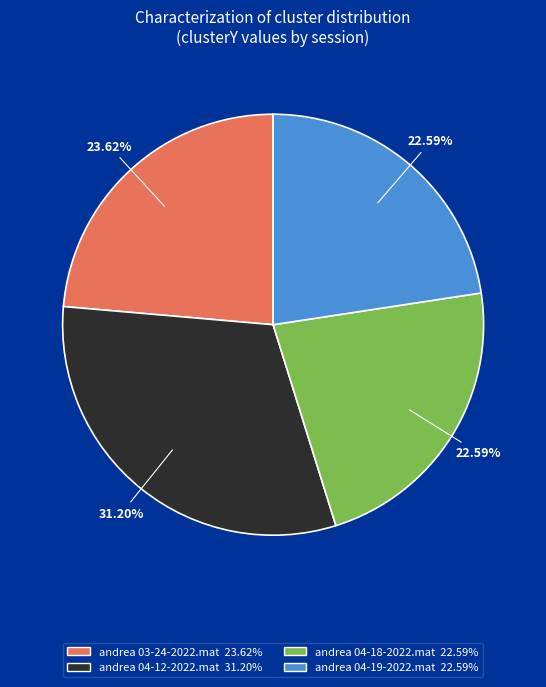

Does andrea 04-19-2022.mat account for over 50% of the chart?

No